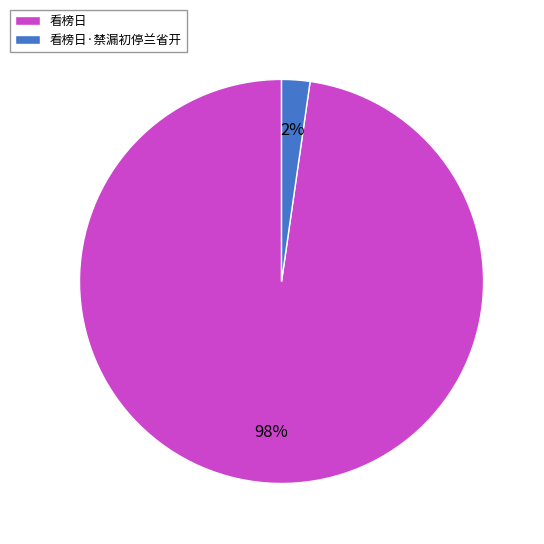

Do 看榜日·禁漏初停兰省开 and 看榜日 together represent more than half of the pie?

Yes